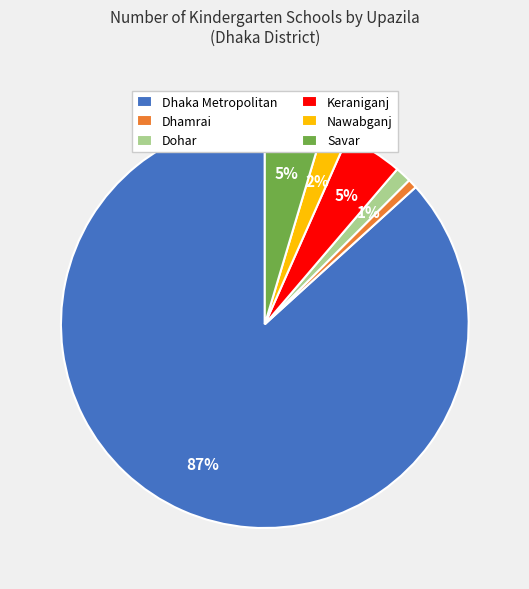

How many slices are in this pie chart?

6